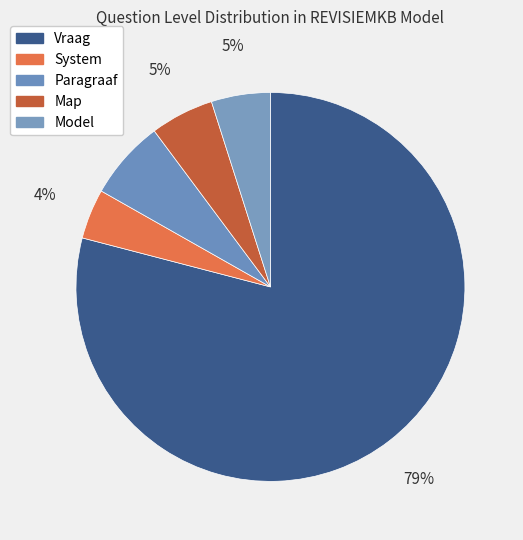

To the nearest percent, what is the combined percentage of Vraag and Map?

84%